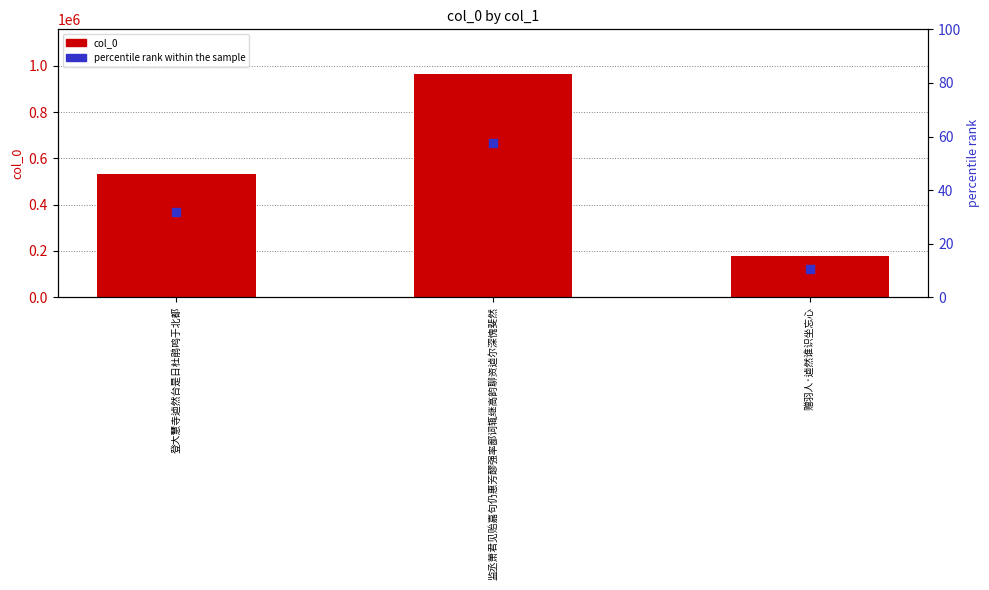

What are all the series names shown in the legend?

col_0, percentile rank within the sample